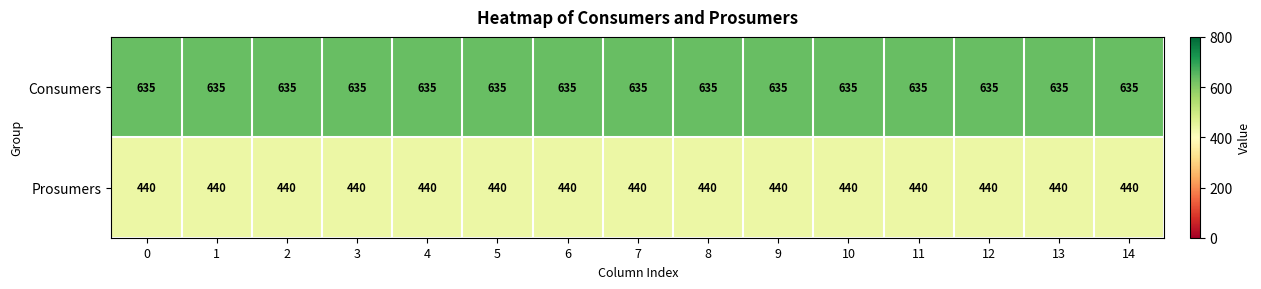

What is the smallest value displayed?

440